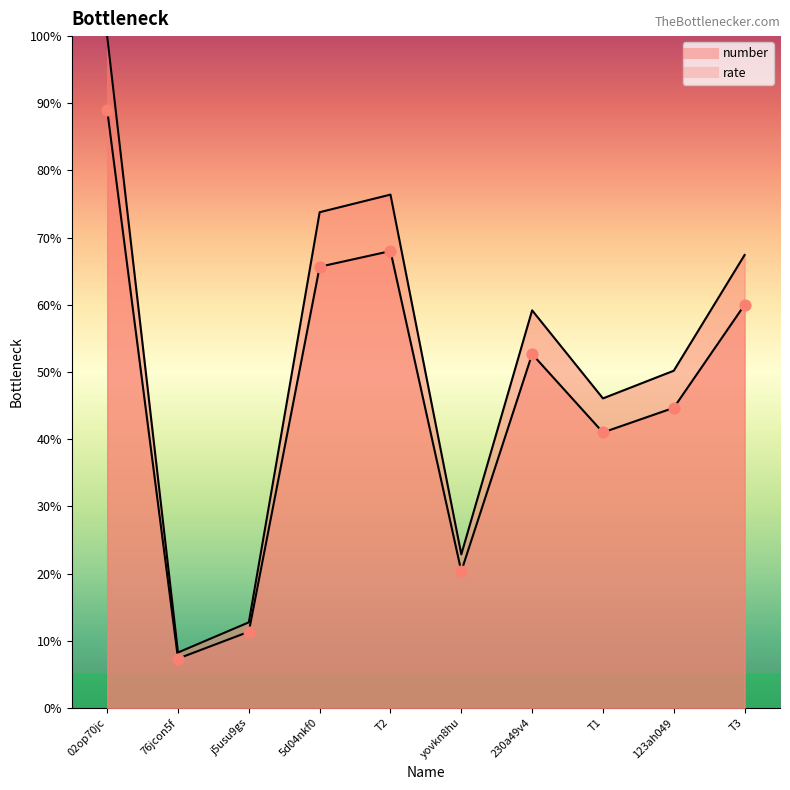

Which series has the largest total across all categories?

number